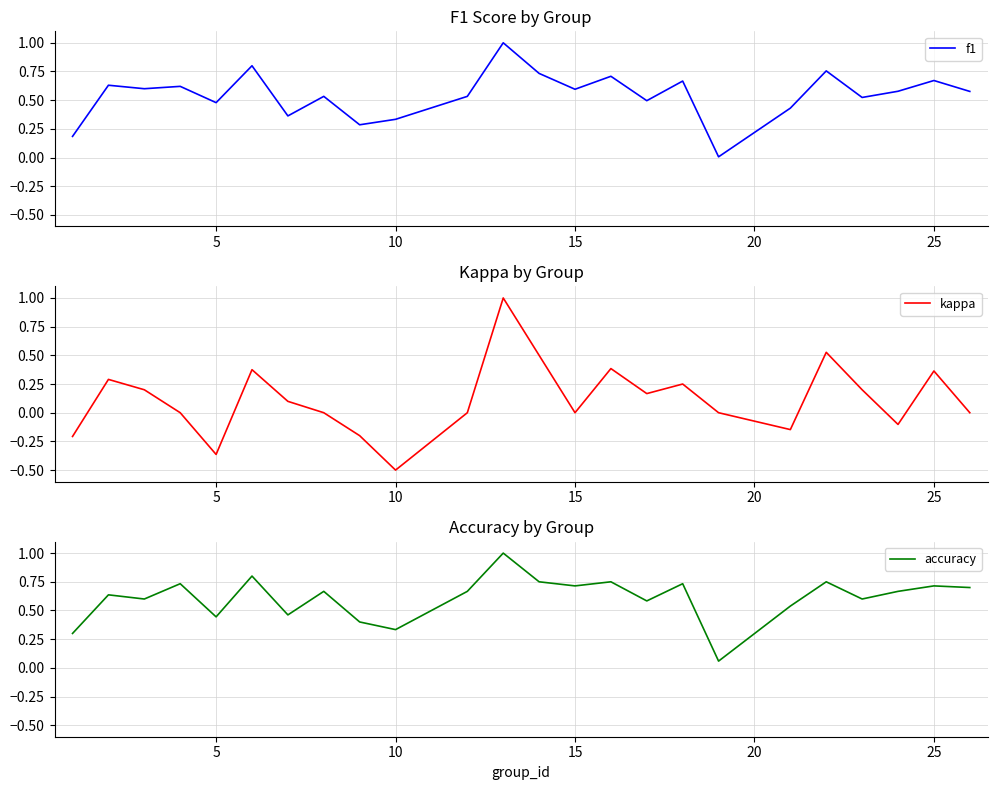

In kappa, how many points are lower than both neighbors (excluding endpoints)?

6